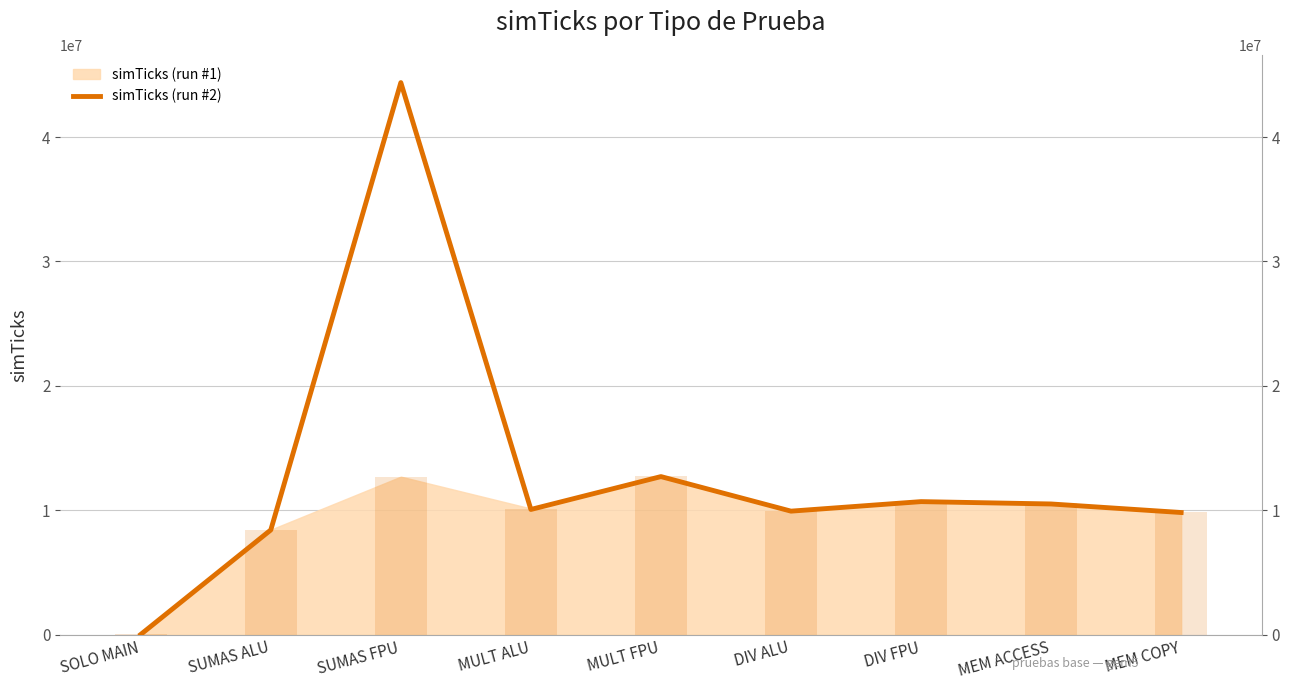

Which has a higher value, MEM ACCESS or MULT ALU?

MEM ACCESS